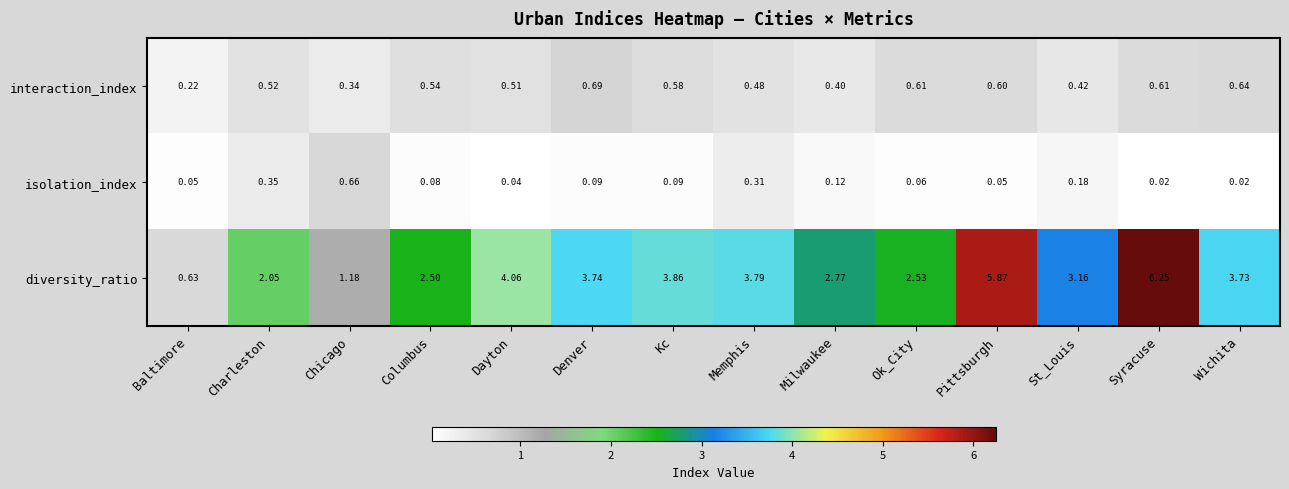

Which series changed the most between Denver and Kc?

diversity_ratio